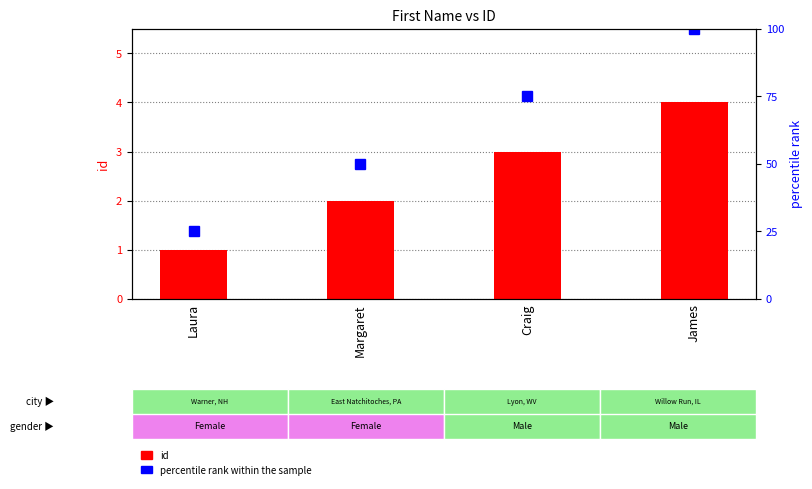

What is the average value of the id series?

2